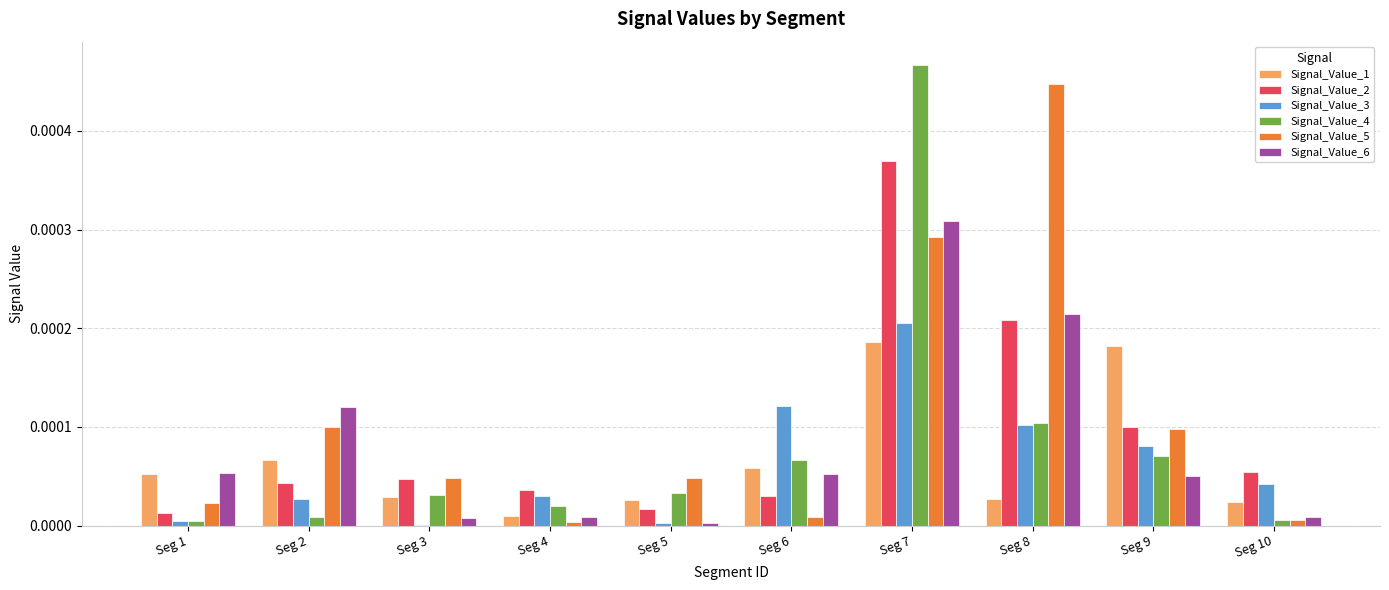

At which category is the sum across all series the highest?

Seg 7